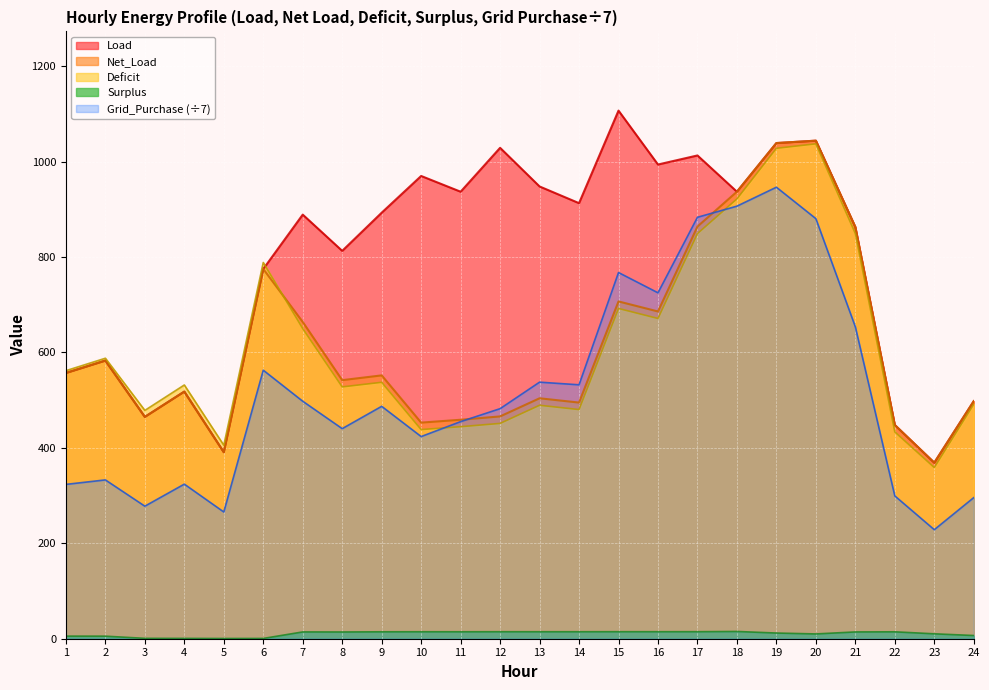

Which series has the widest spread of values?

Load